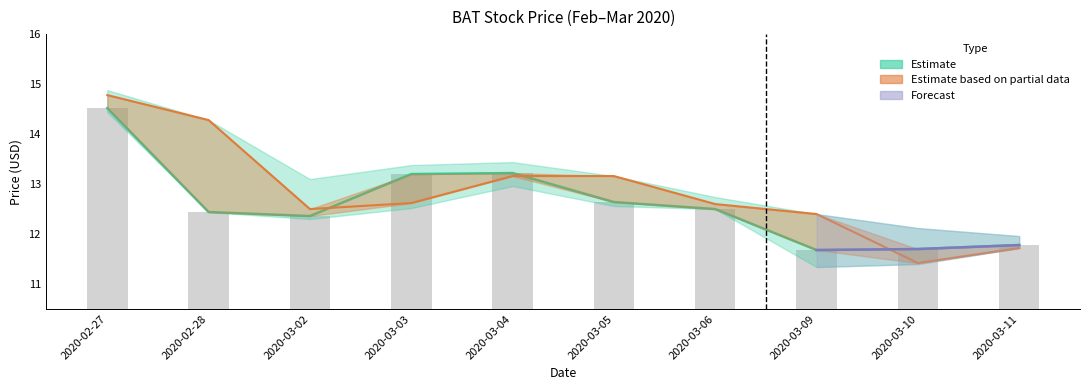

What is the approximate value of close at 2020-03-05?

12.6